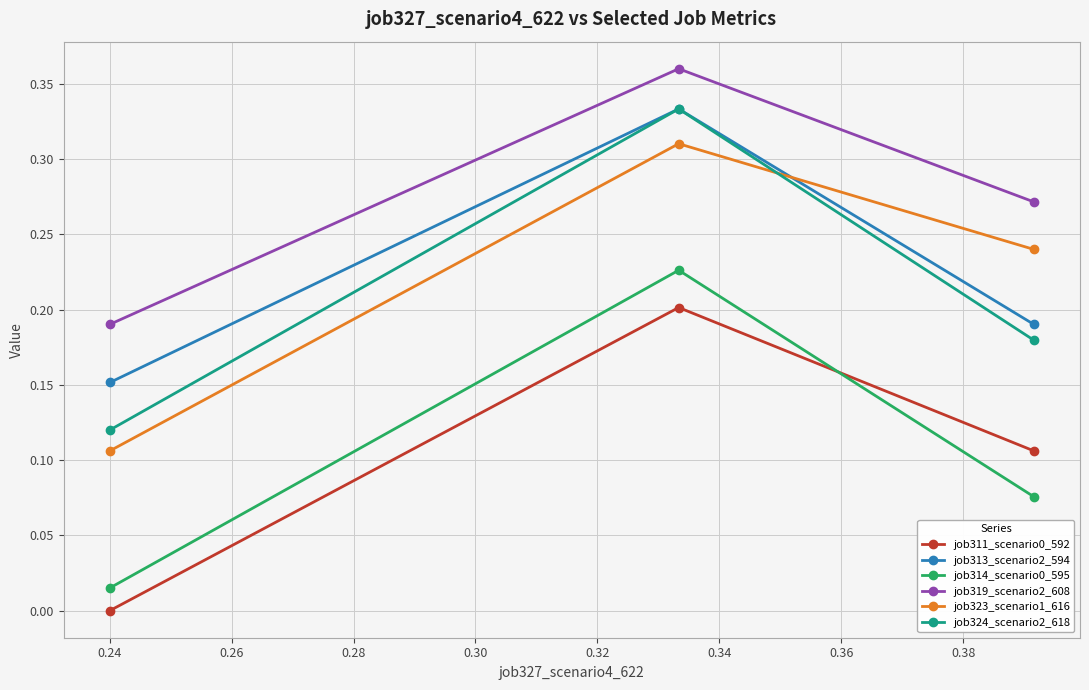

What is the sum of all job313_scenario2_594 values?

0.7